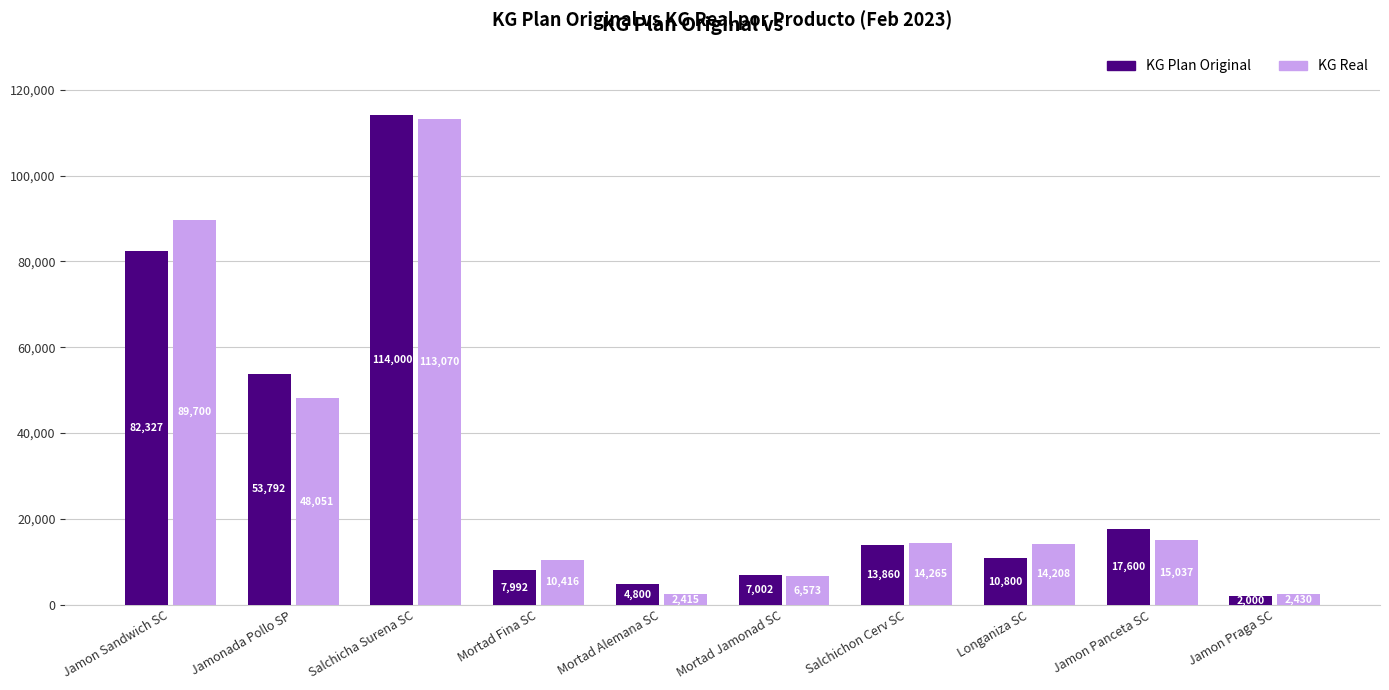

The value of KG Plan Original at Jamonada Pollo SP is 53792.0. True or false?

True